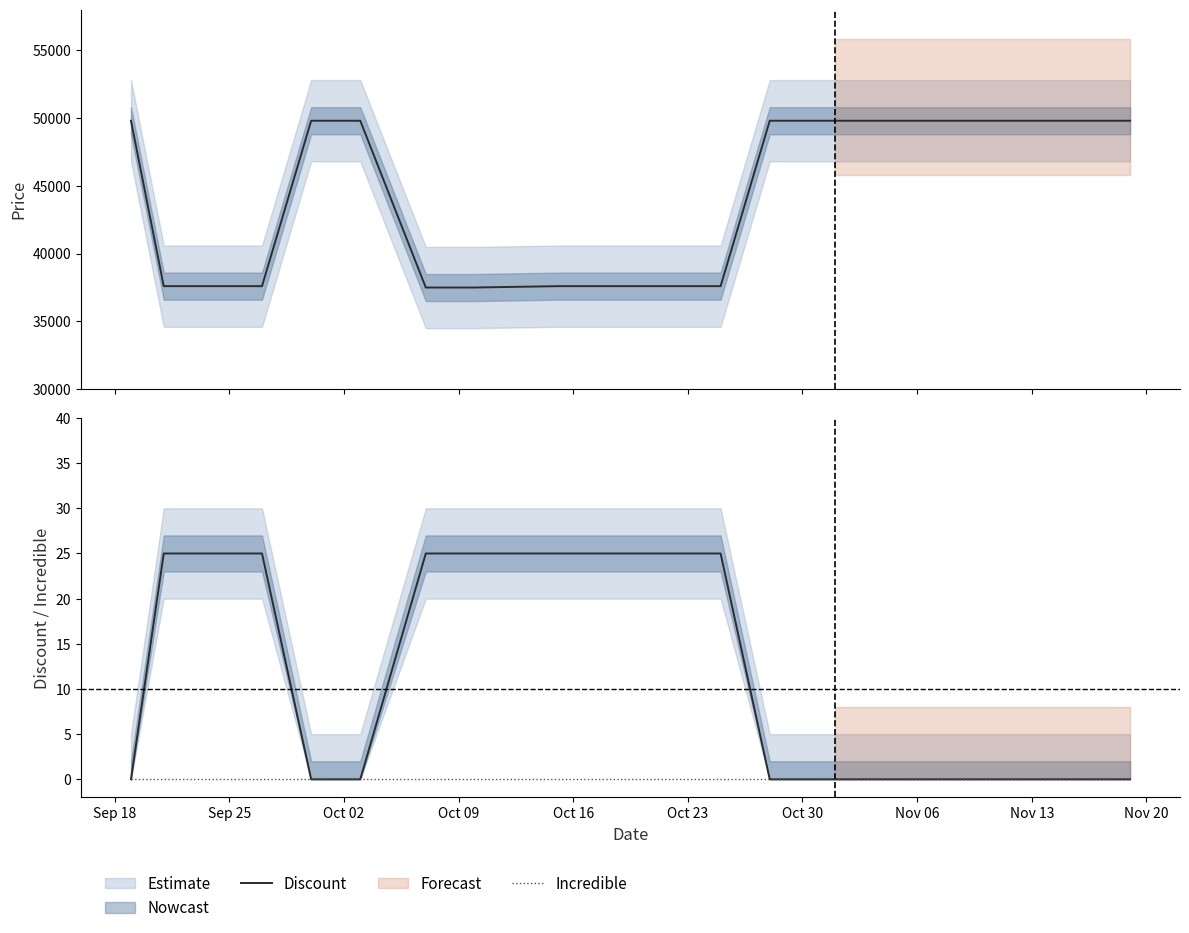

Does the chart have visible grid lines?

No